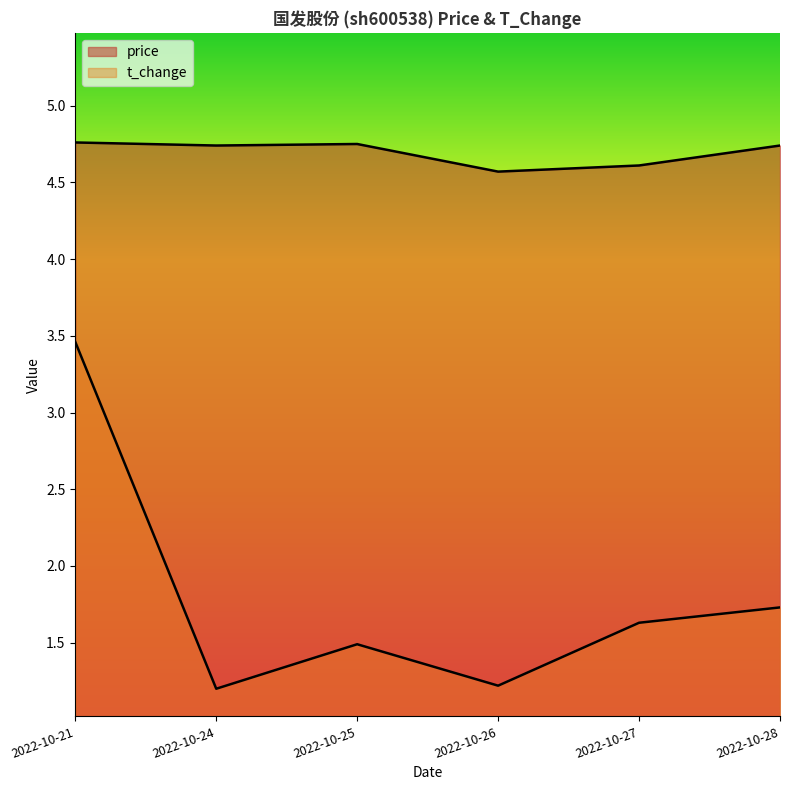

Which category has the lowest value across all series?

2022-10-24